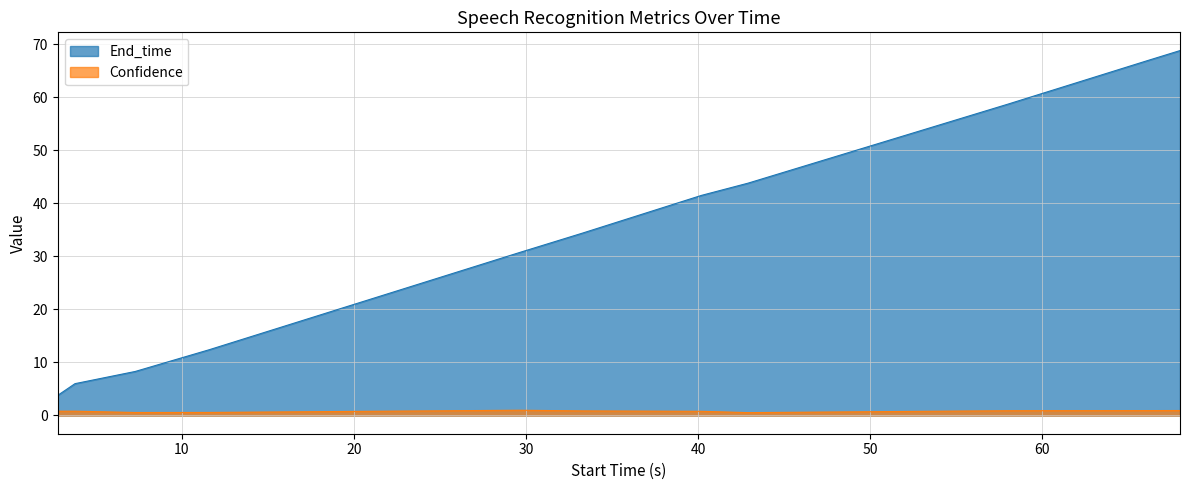

How many data points does each series have?

11